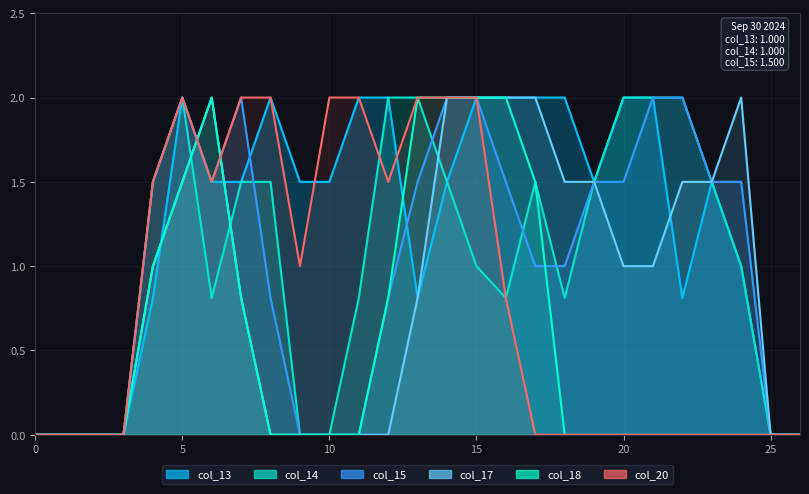

What is the total value across all series at 8?

6.3